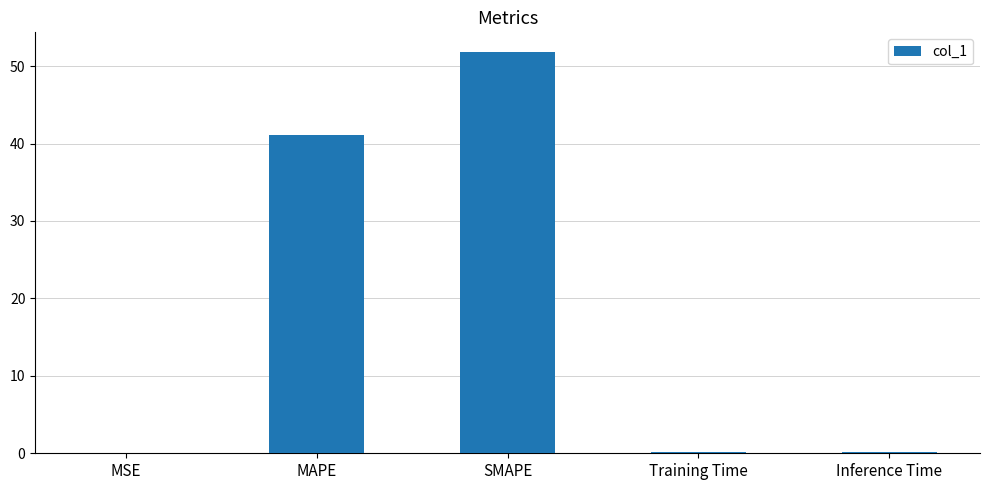

What is the change in value from MAPE to Training Time?

-40.9